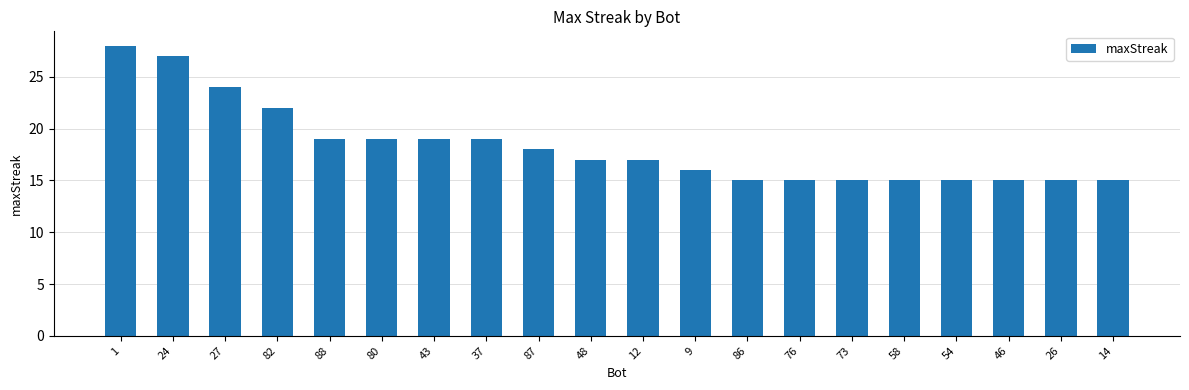

What is the maximum value shown in the chart?

28